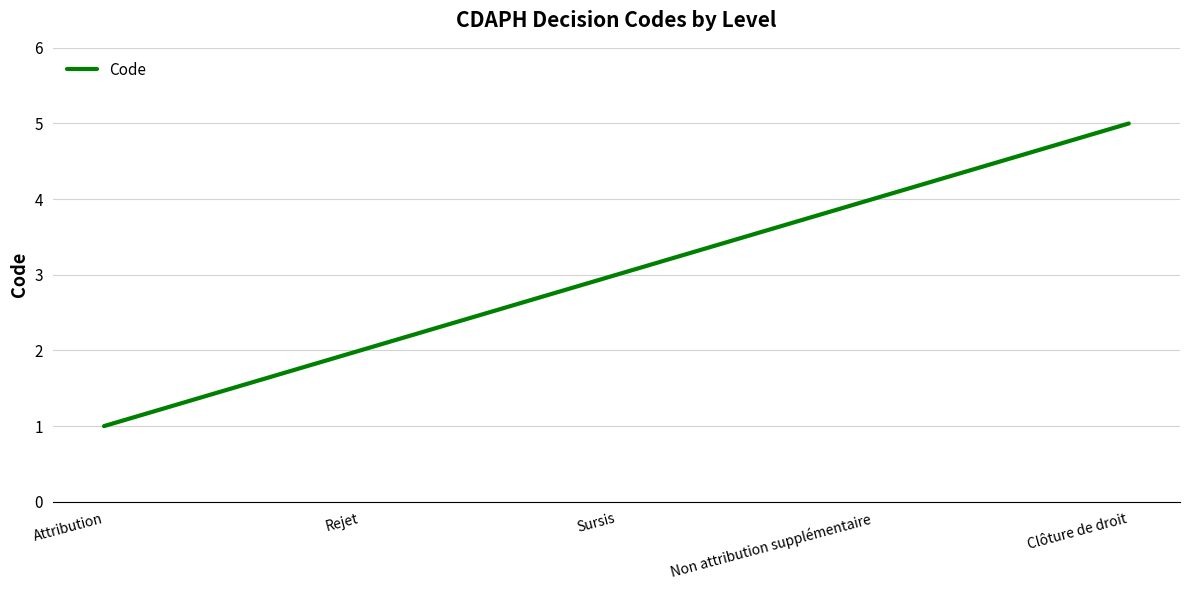

True or false: the data shows 1 at Non attribution supplémentaire.

False